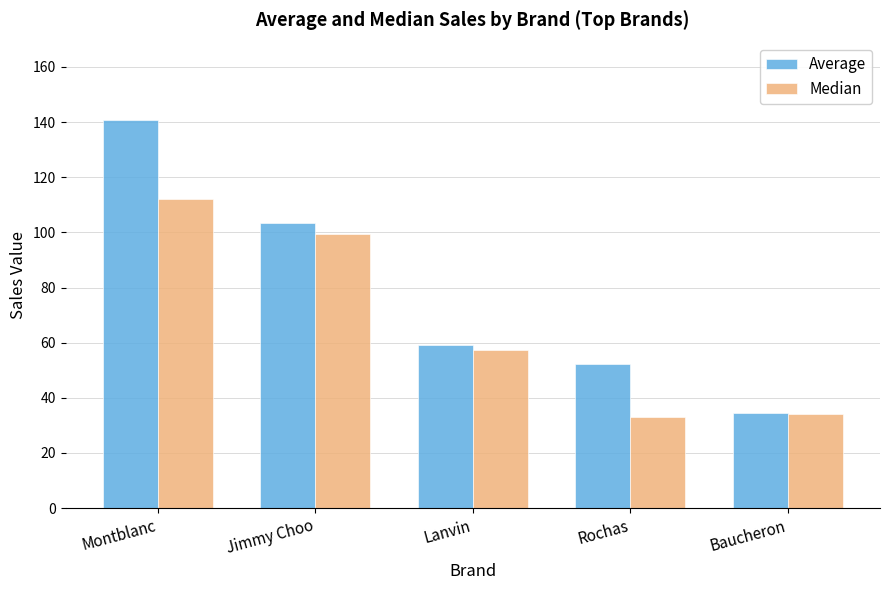

Rank the series by their average value, from lowest to highest.

Median, Average